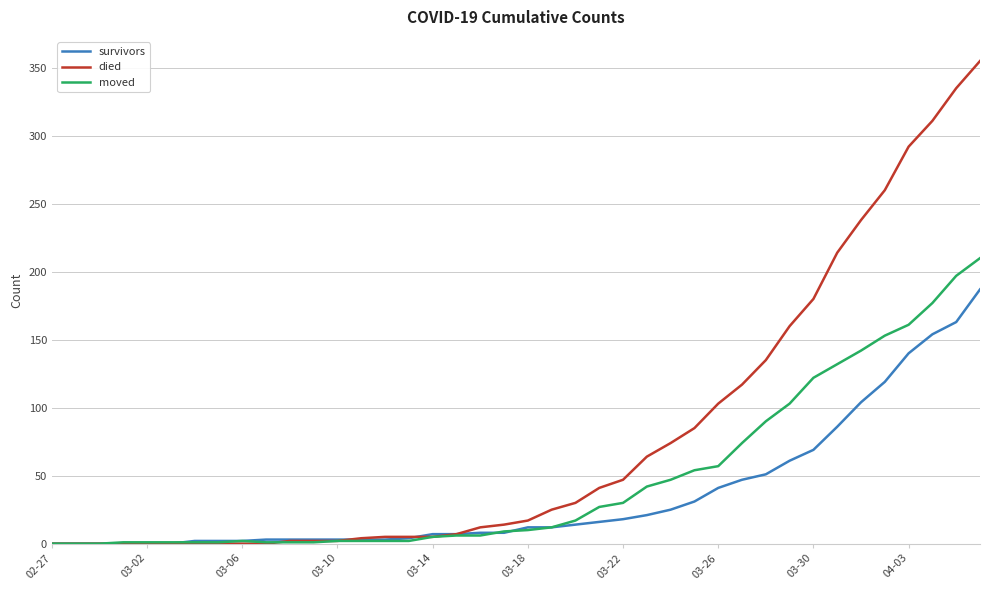

Which series has the widest spread of values?

died